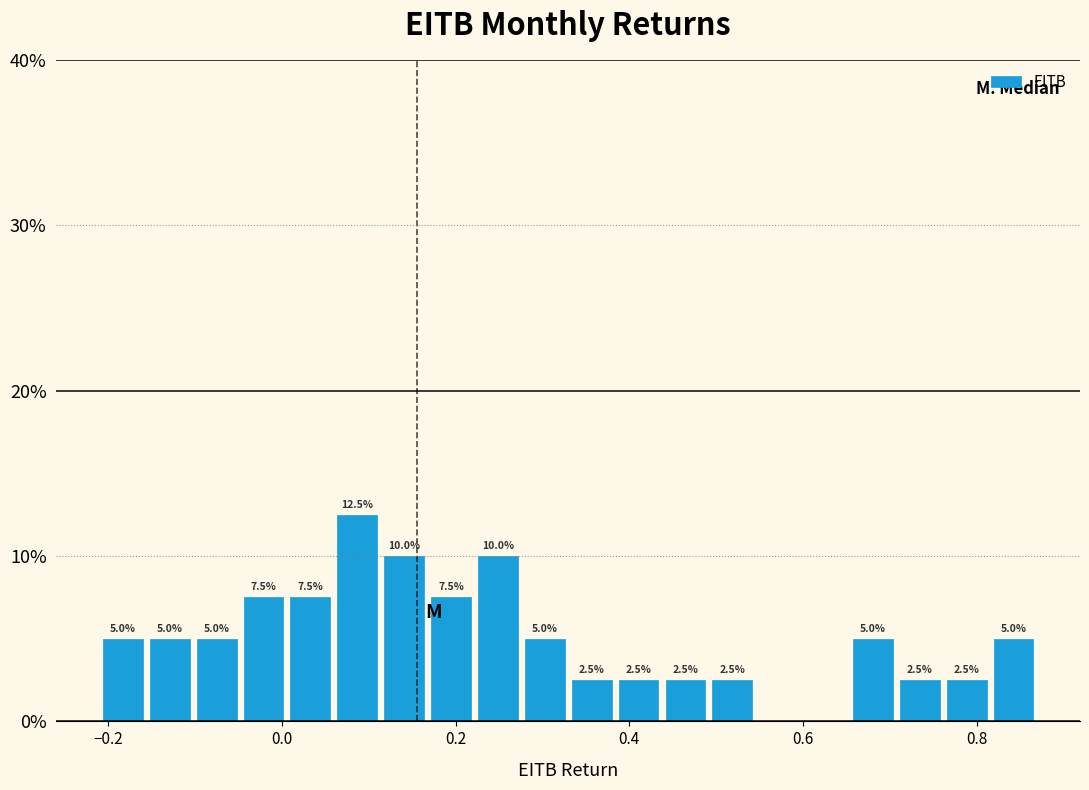

Around what value on the x-axis is the tallest bar? Give the approximate position of its centre, as read against the axis.

0.08